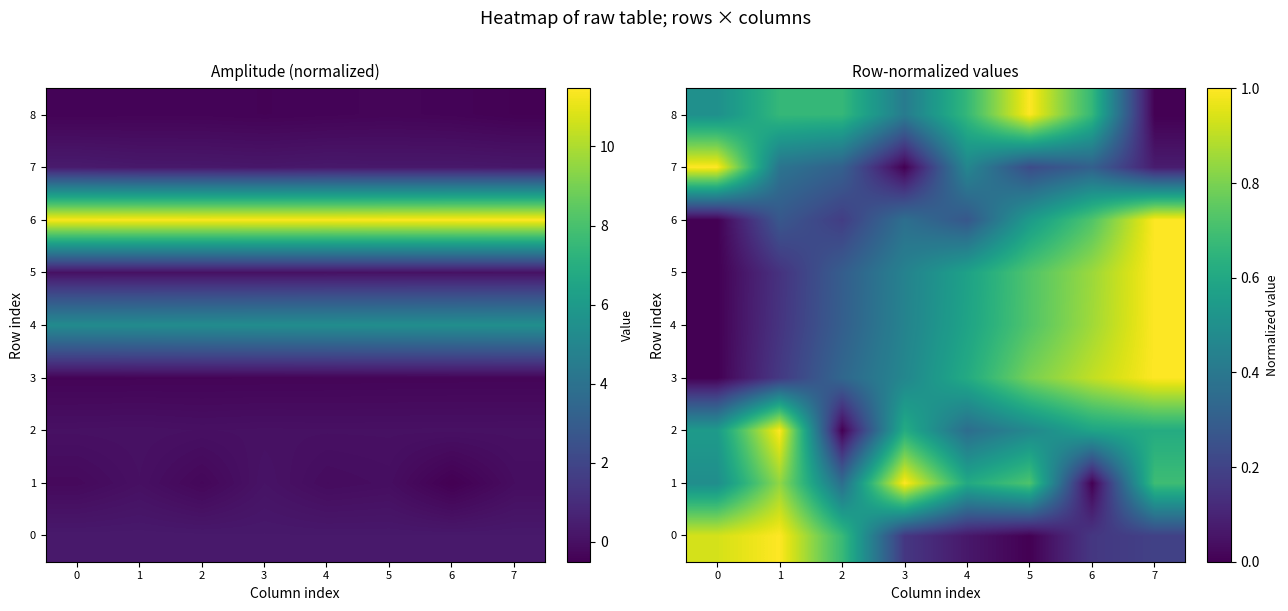

Rank the categories by 6 value from highest to lowest.

7, 6, 5, 3, 1, 4, 2, 0